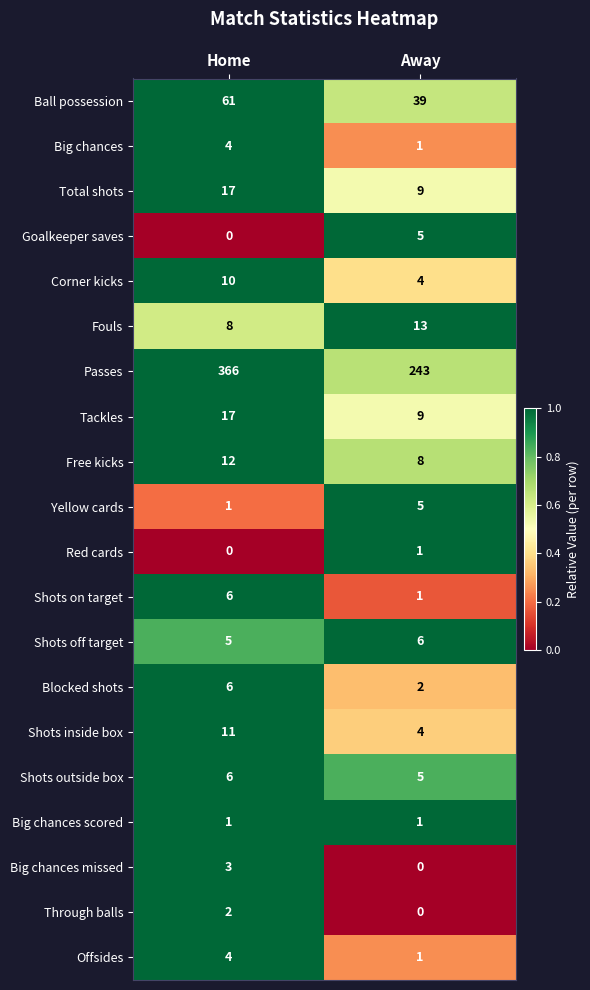

Which series has the largest total across all categories?

Passes